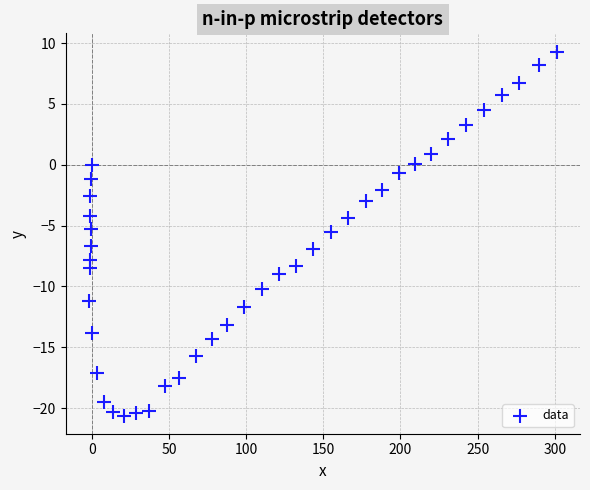

What is the range of Y values (max minus min)?

29.9